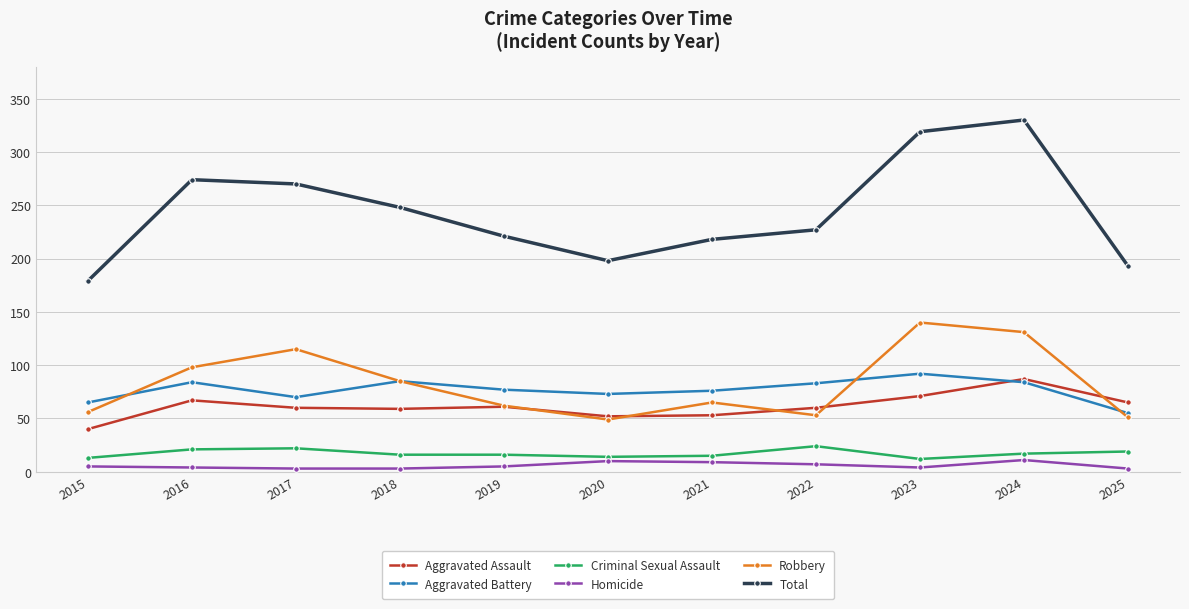

What is the spread (max minus min) of values at 2019?

216